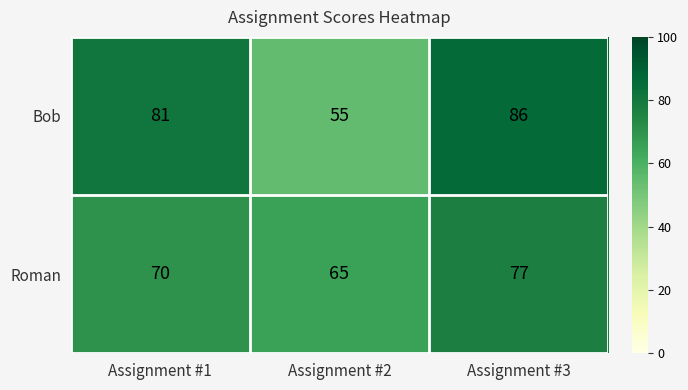

At which label is Bob closest to 70?

Assignment #1